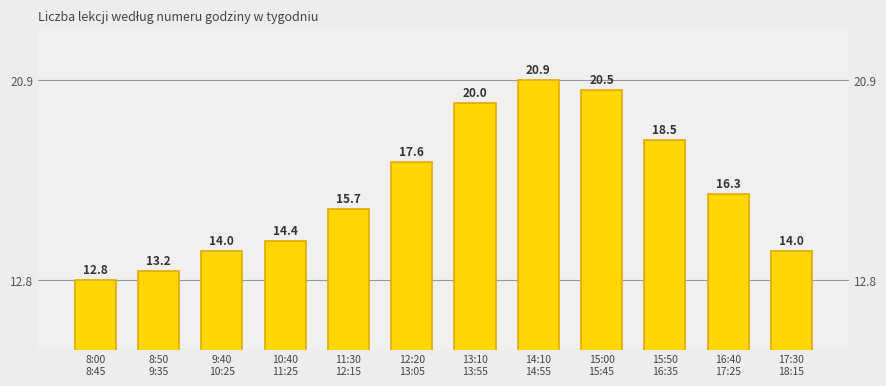

Reading right to left, transcribe all the data shown in this chart.

17:30
18:15=14.0	16:40
17:25=16.3	15:50
16:35=18.5	15:00
15:45=20.5	14:10
14:55=20.9	13:10
13:55=20.0	12:20
13:05=17.6	11:30
12:15=15.7	10:40
11:25=14.4	9:40
10:25=14.0	8:50
9:35=13.2	8:00
8:45=12.8